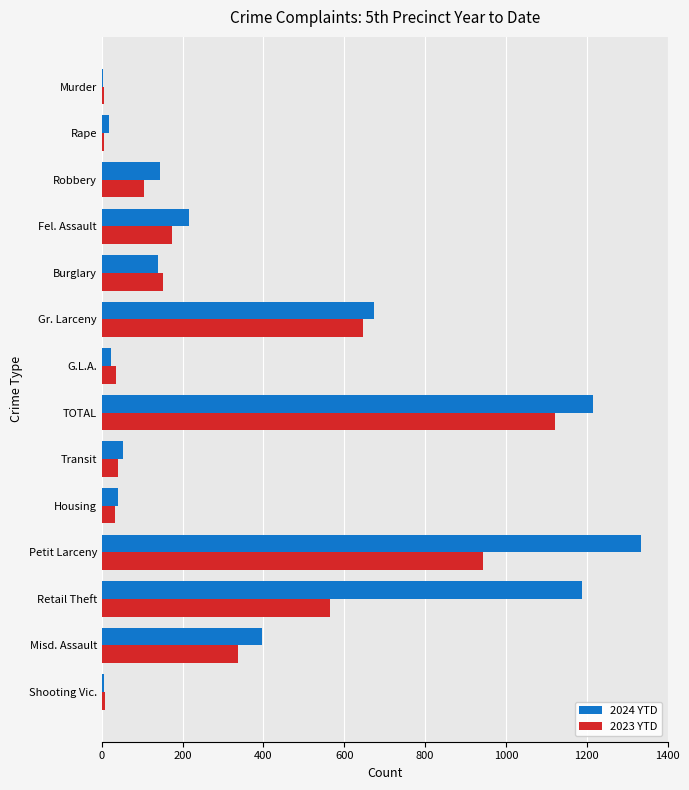

What is the sum of all 2023 YTD values?

4167